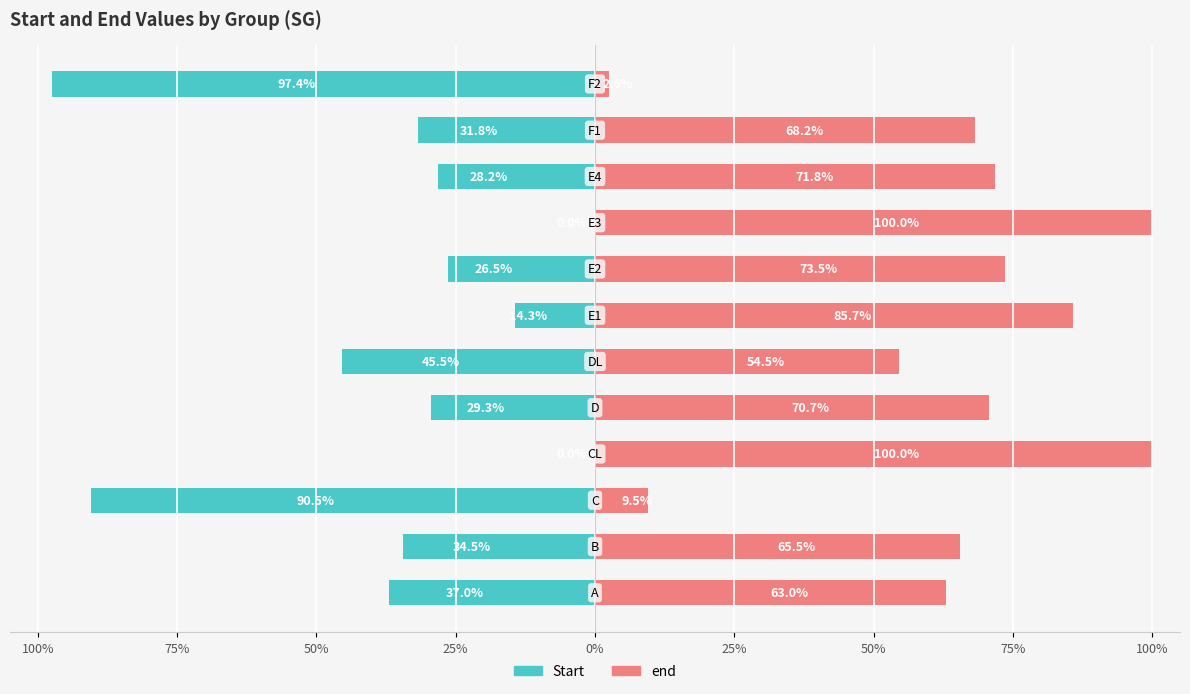

What is the sum of the Start values at 25% and 50%?

-135.9